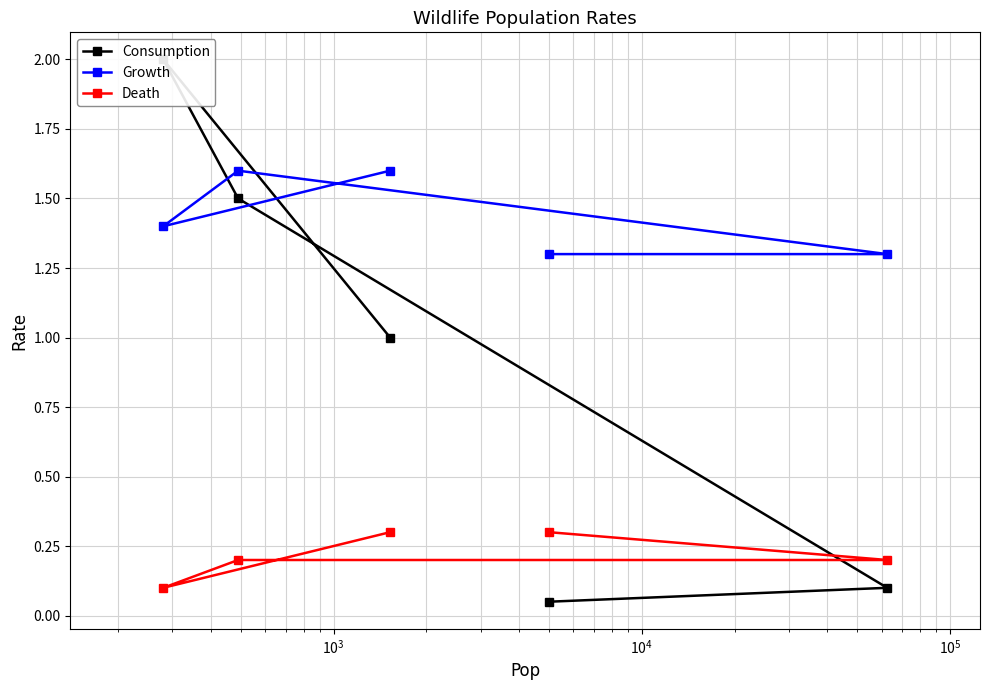

How many values in the Consumption series exceed 1?

2